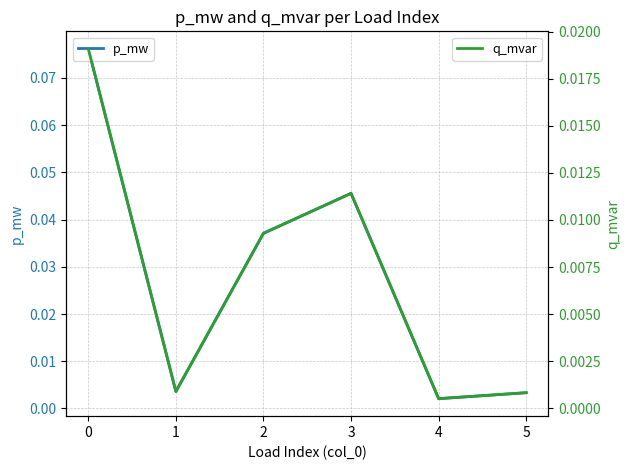

How many lines are shown in the chart?

2